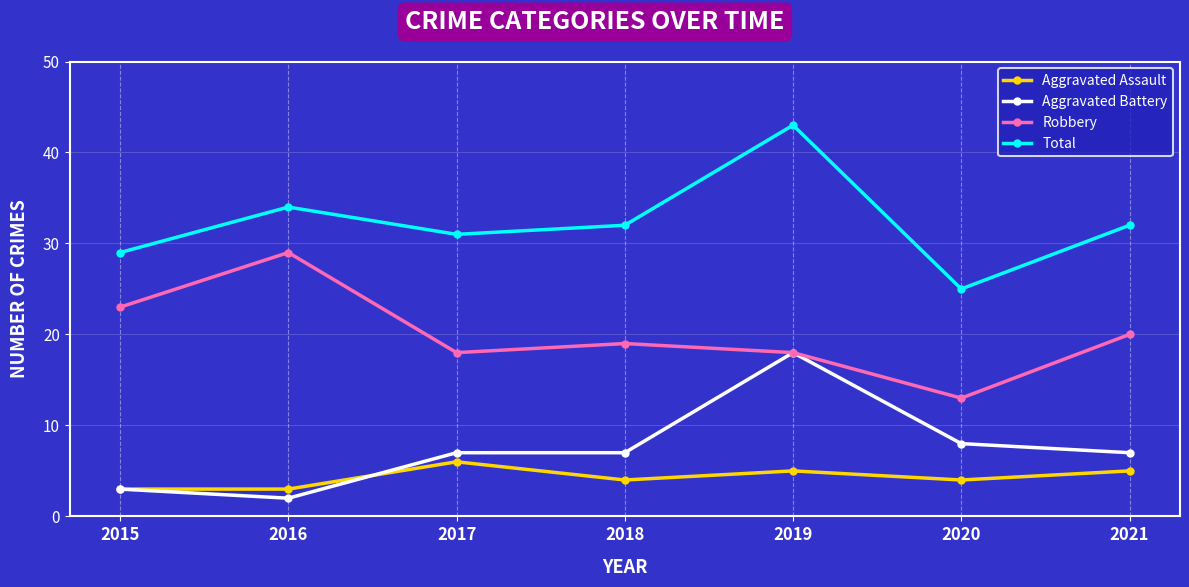

At which category does Aggravated Assault reach its first local peak?

2017